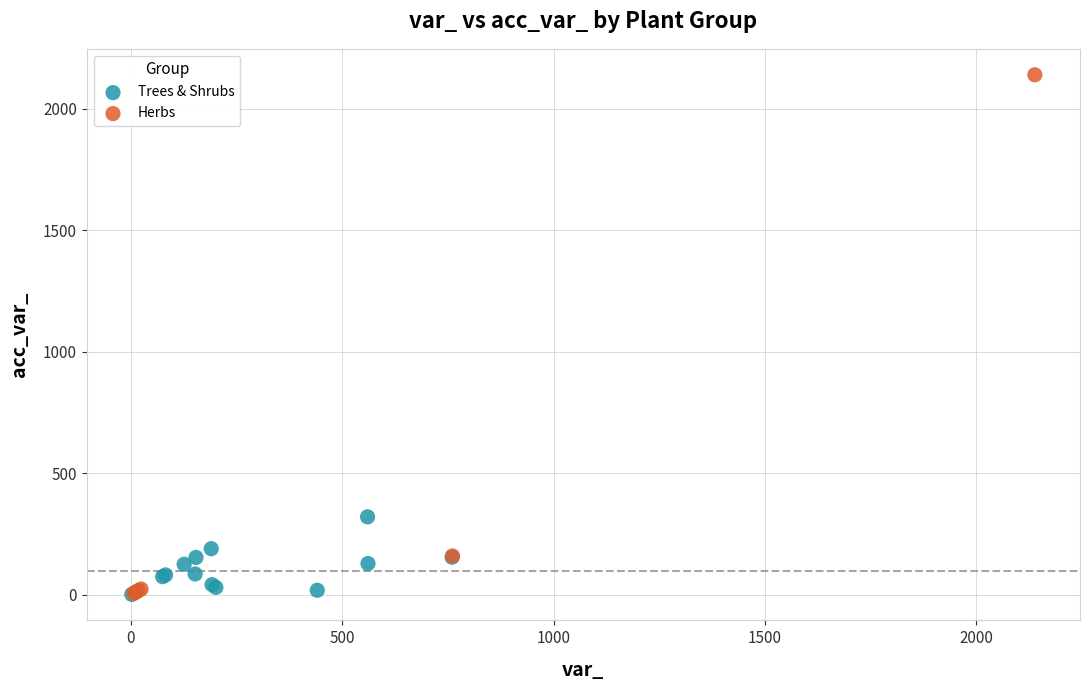

Which series has the largest Y range (max minus min)?

Herbs